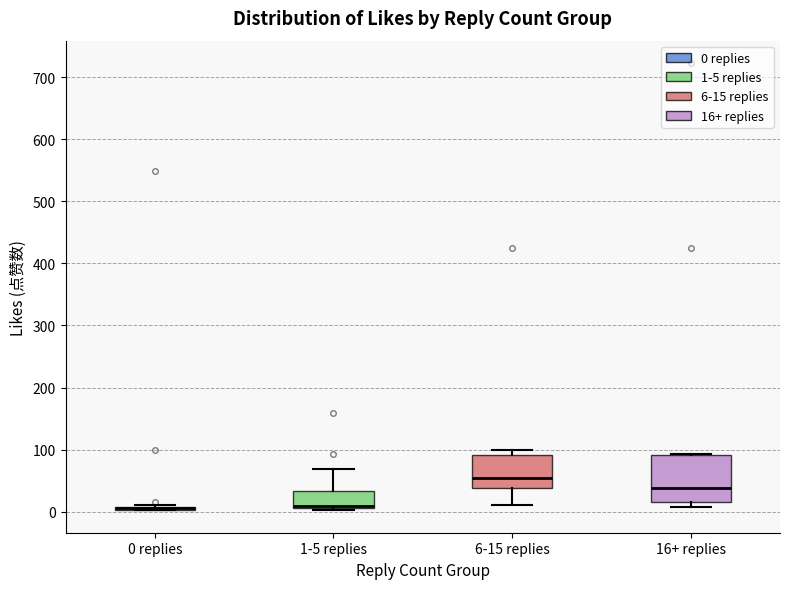

Where is the lower edge of the box for 1-5 replies on the y-axis? The values are not printed on the chart, so give them approximately, as read against the axis.

10